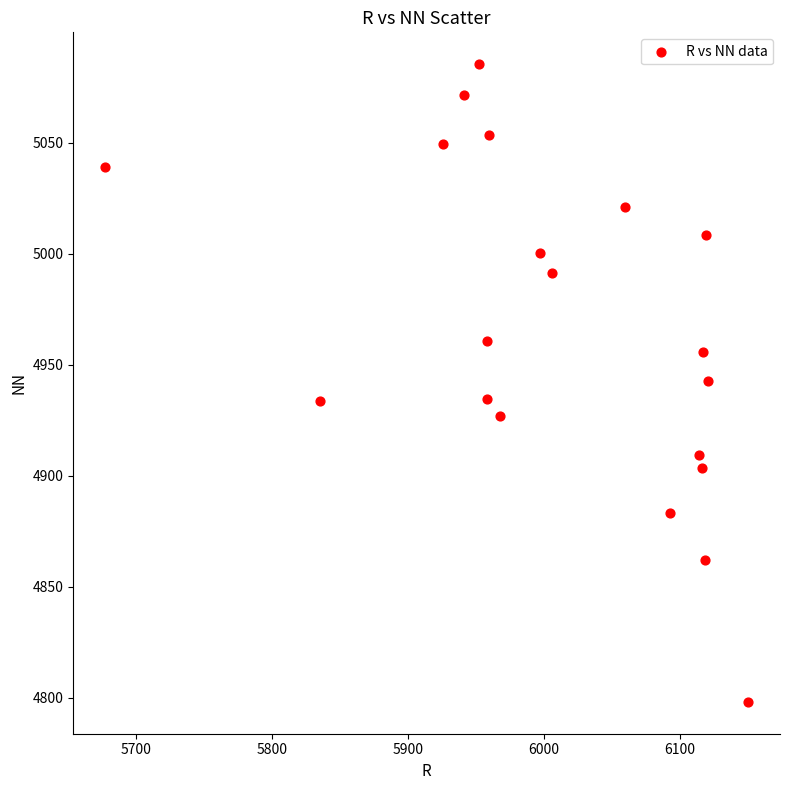

What is the range of X values (max minus min)?

472.6